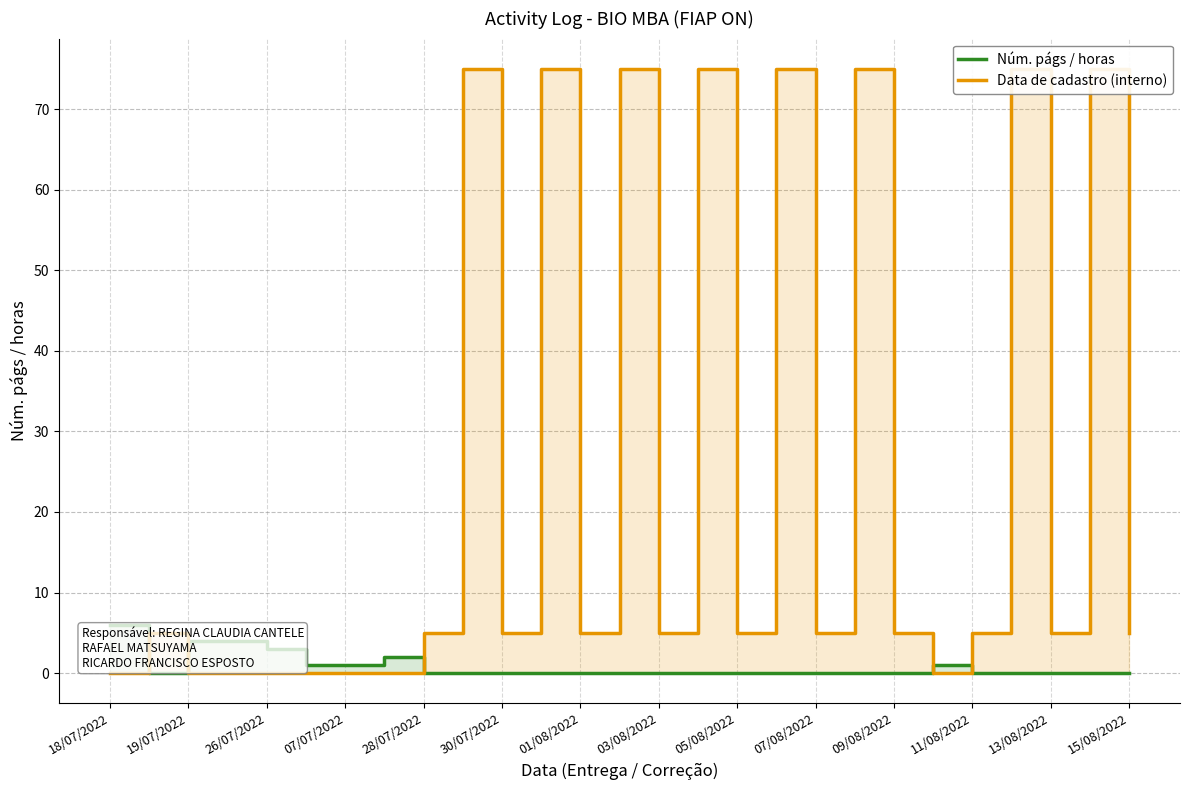

What are all the series names shown in the legend?

Núm. págs / horas, Data de cadastro (interno)